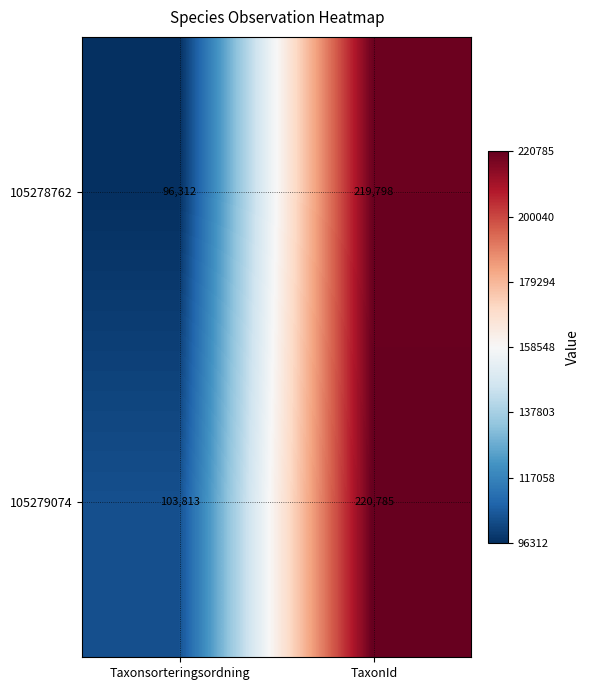

What is the total value across all series at Taxonsorteringsordning?

200125